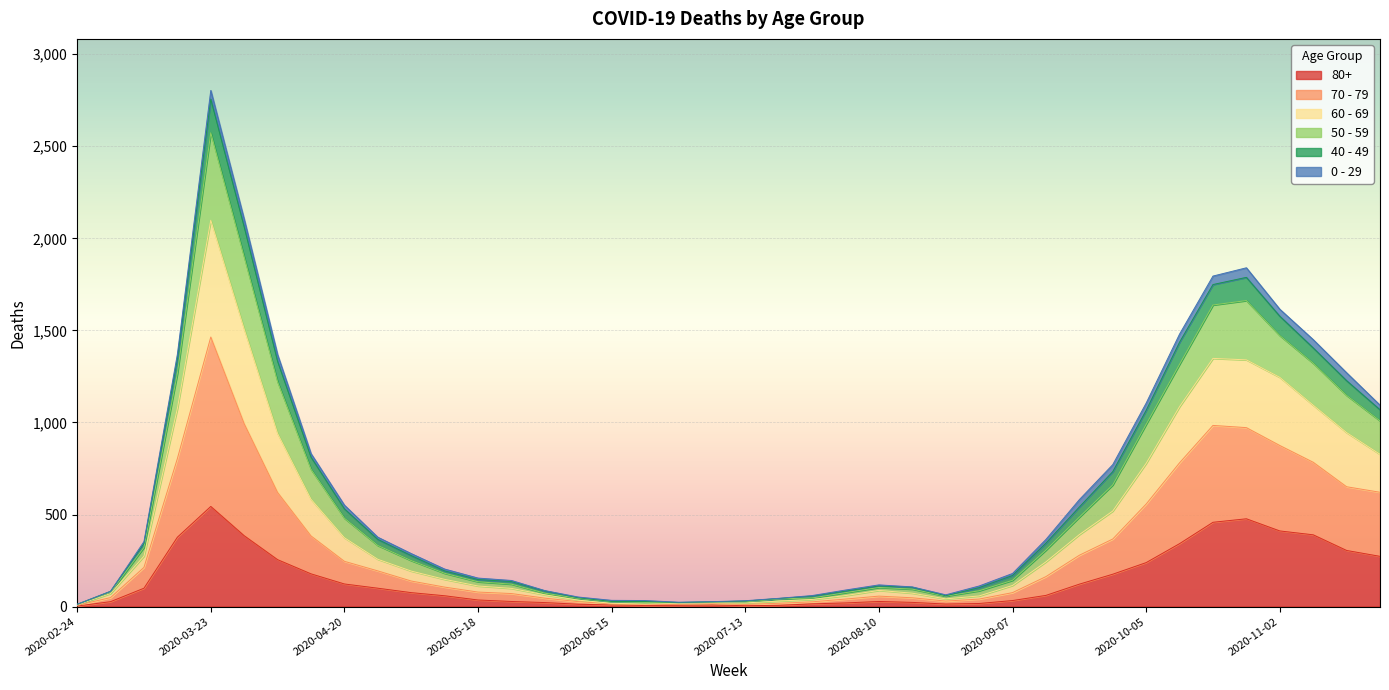

At which category is the sum across all series the highest?

2020-03-23